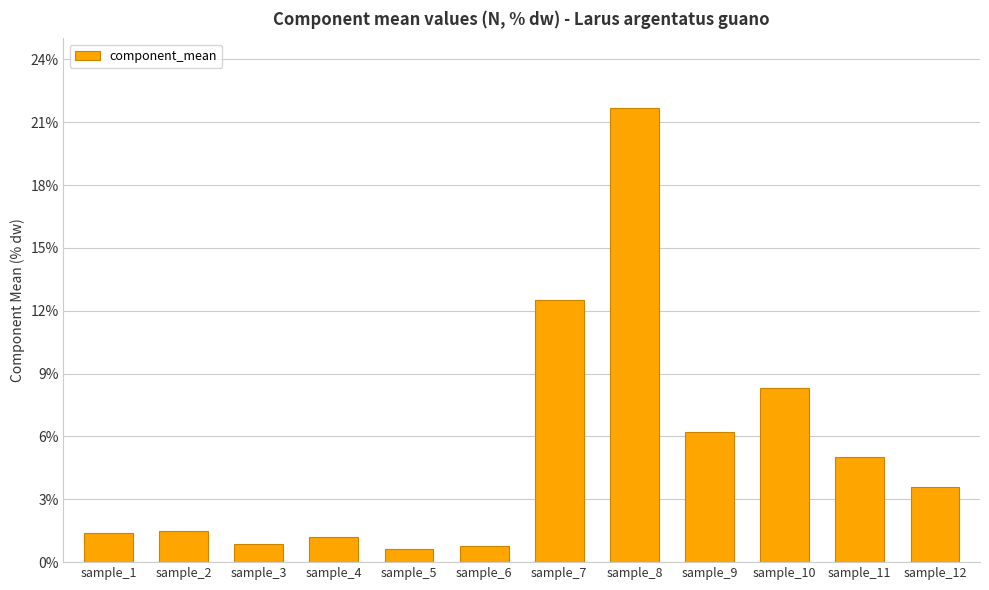

Where does the data first go above 3?

sample_7